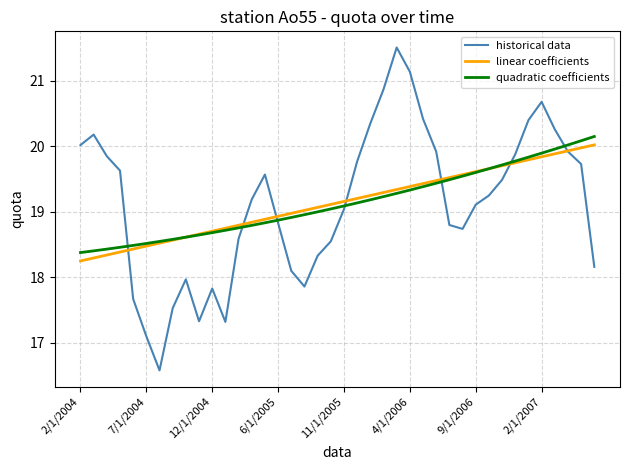

How many lines are shown in the chart?

3